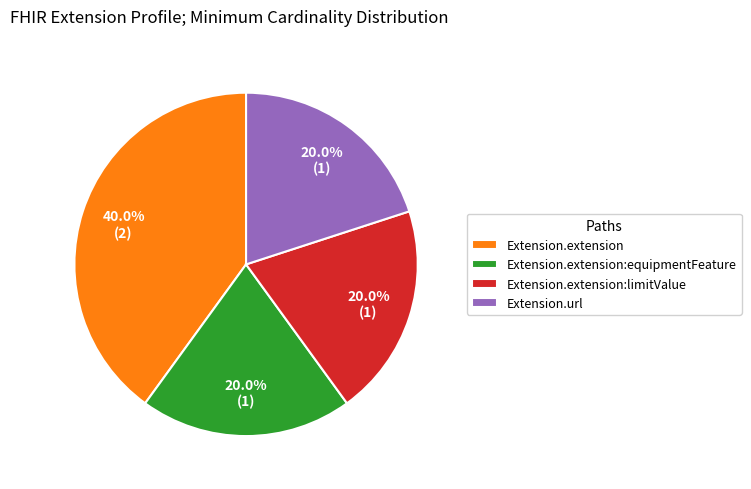

To the nearest percent, what is the difference between the largest and smallest slice percentages?

20%